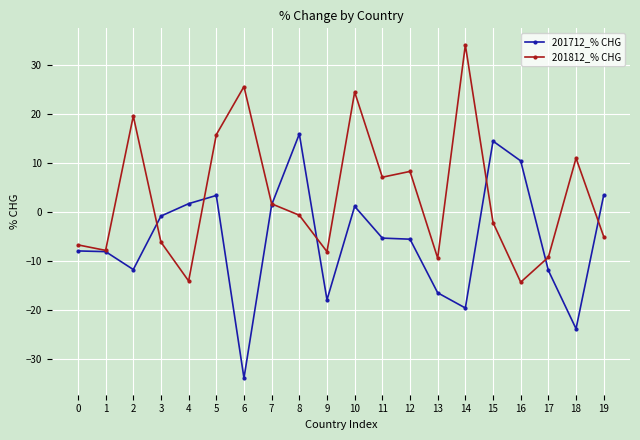

At 0, list the series in order from smallest to largest.

201712_% CHG, 201812_% CHG